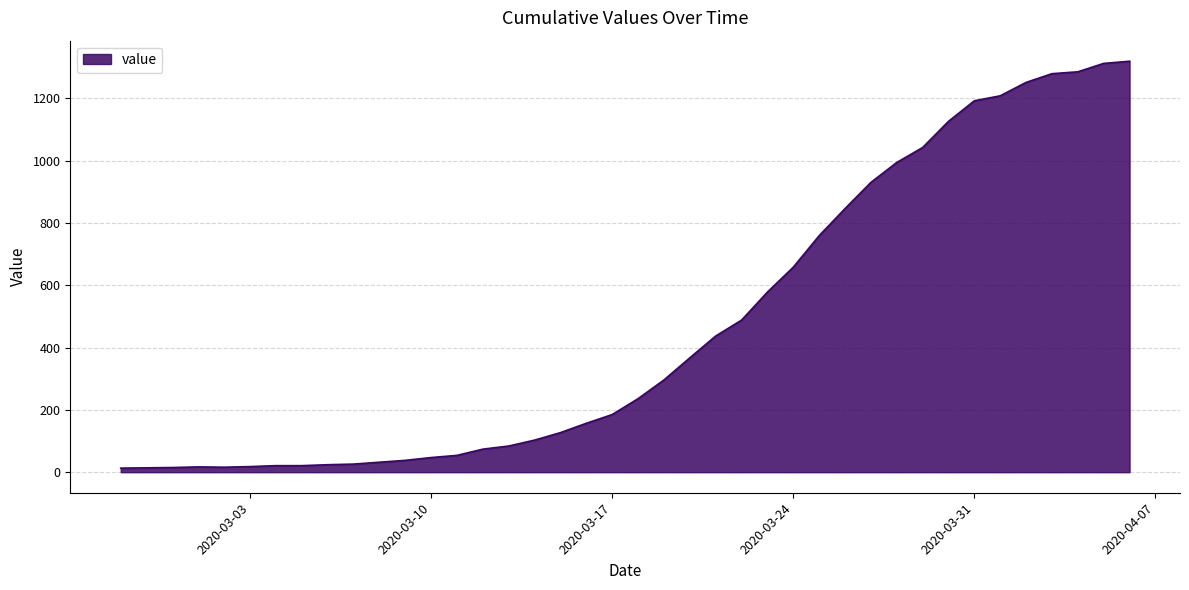

At which category does the data reach its first local valley?

2020-03-02